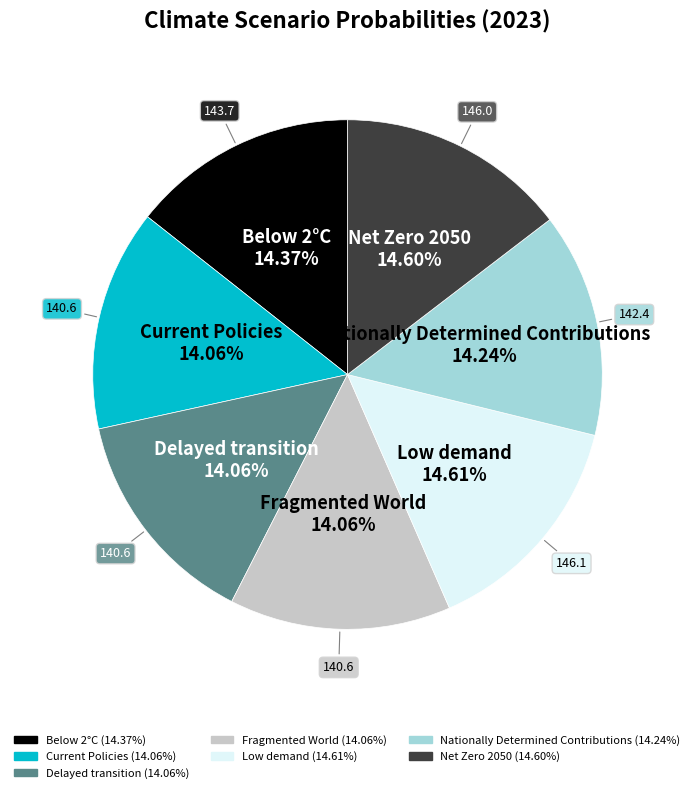

To the nearest percent, what is the combined percentage of Delayed transition and Current Policies?

28%